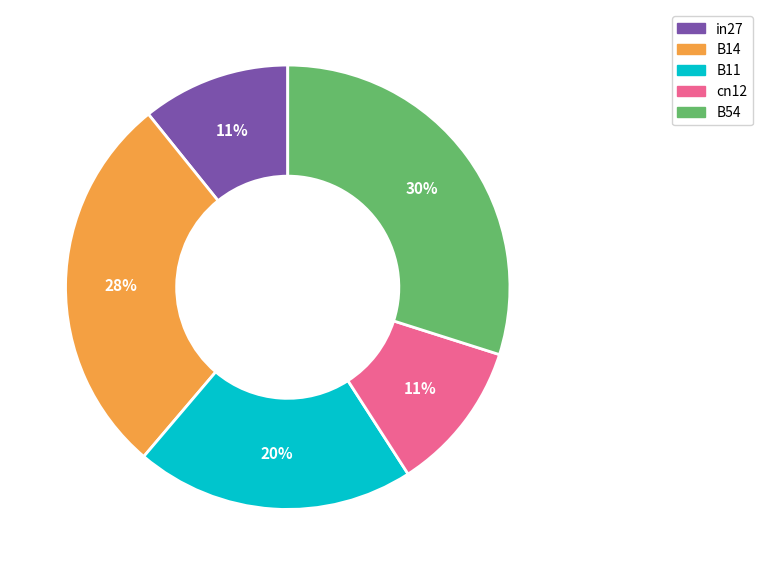

To the nearest percent, what is the combined percentage of B11 and B54?

50%